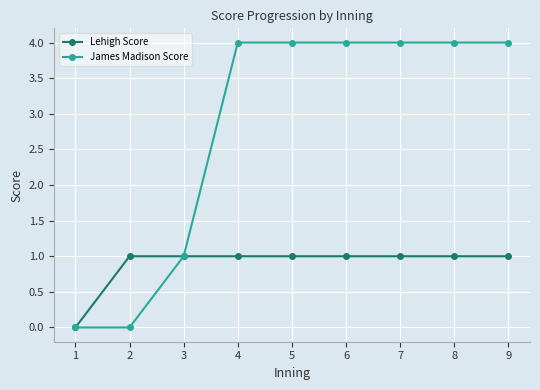

What is the sum of the Lehigh Score values at 1 and 3?

1